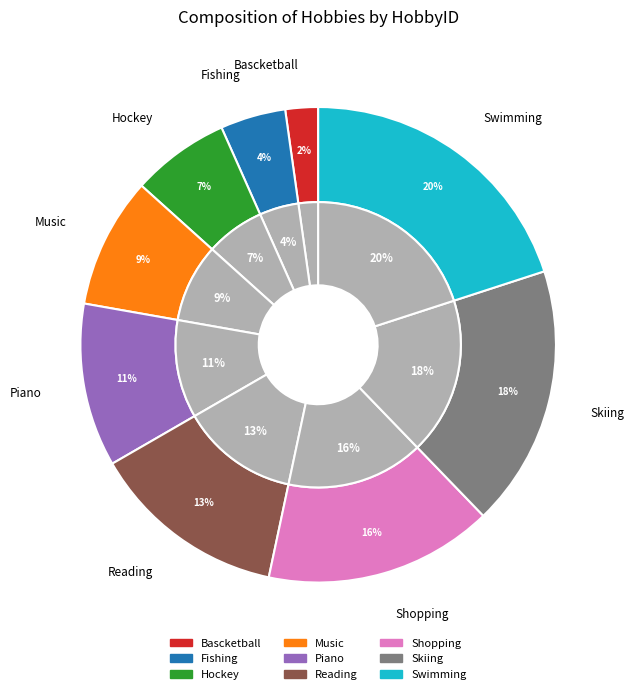

How much of the chart is everything except Fishing?

95.6%